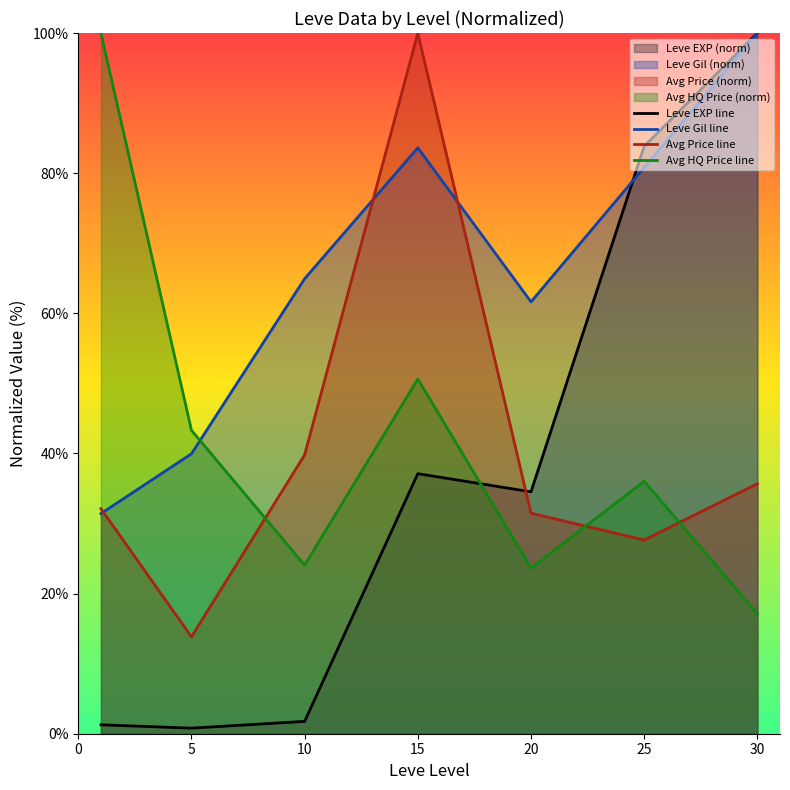

True or false: Leve EXP line has more than 1 points higher than both neighbors.

False